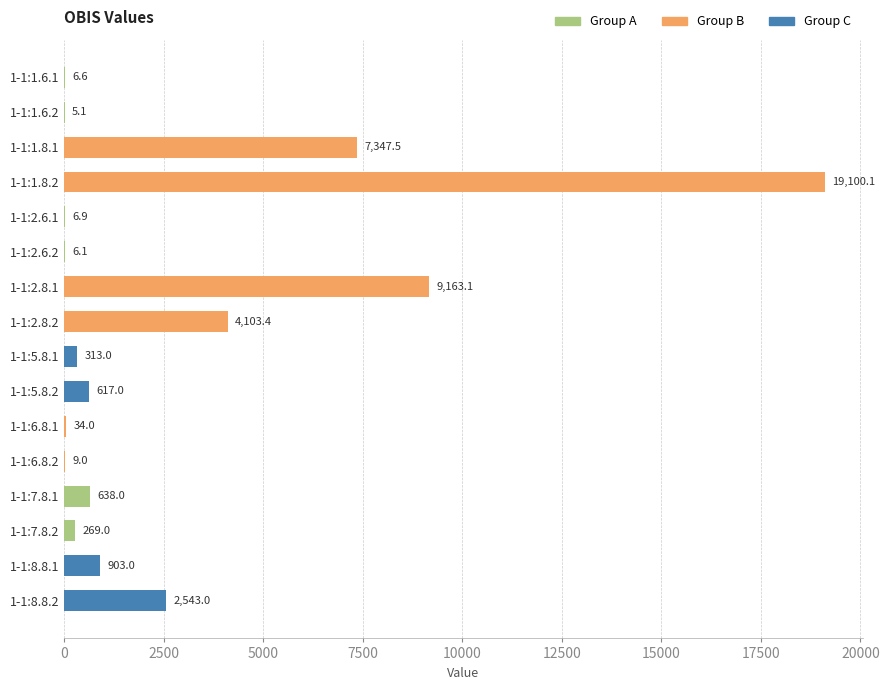

Between 1-1:1.8.2 and 1-1:7.8.2, which is larger?

1-1:1.8.2